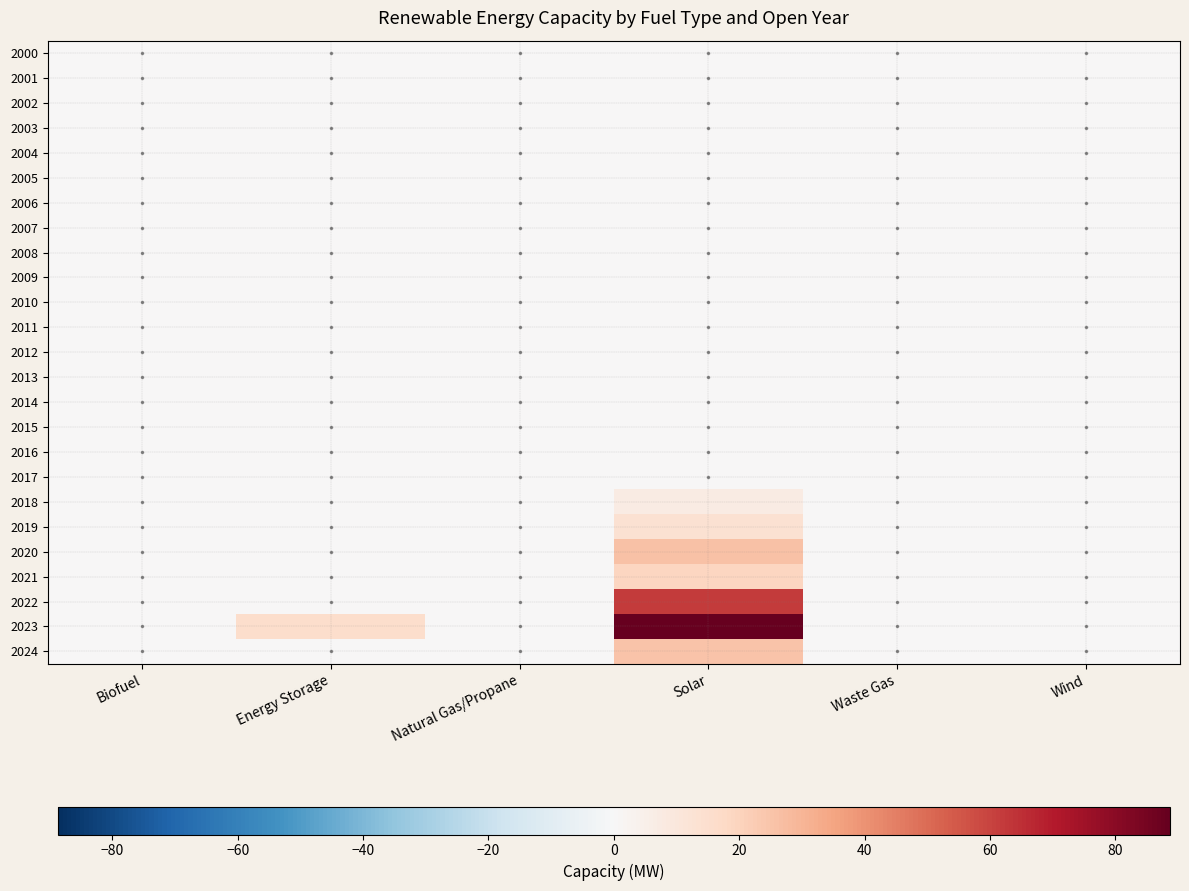

At which category is the sum across all series the highest?

3